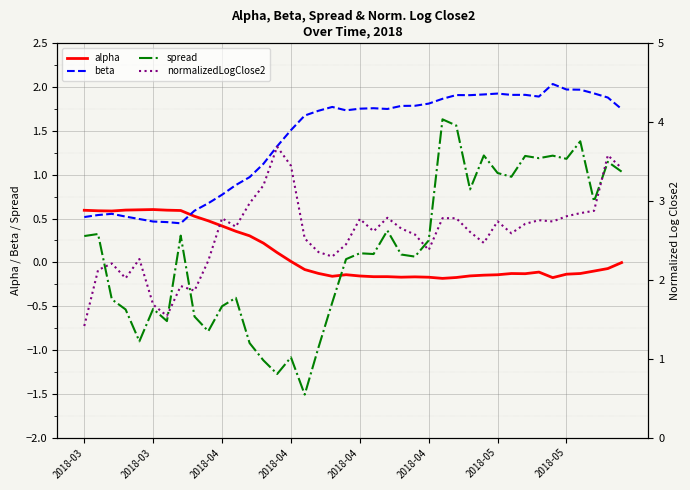

Is it true that spread equals 0.5 at 39?

False